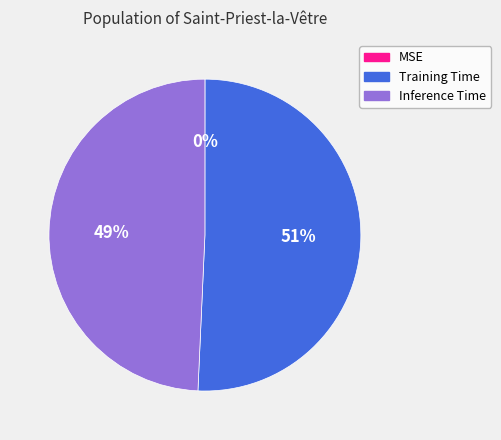

Which category has the biggest portion of the pie?

Training Time